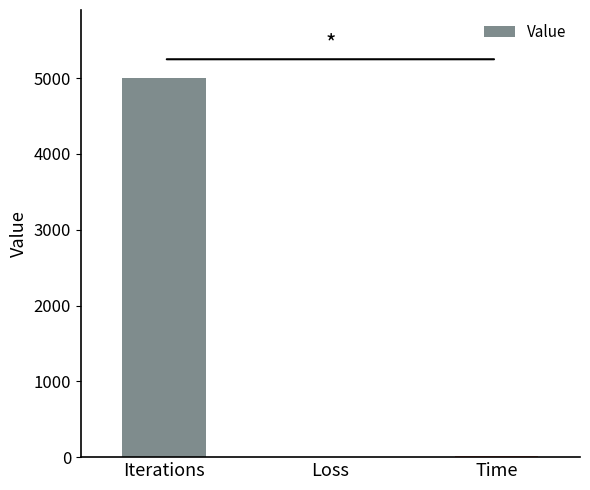

What is the sum of all values?

5010.9